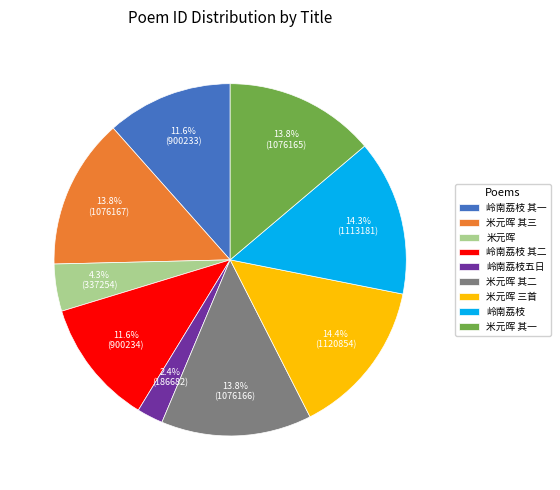

What portion of the pie excludes 米元晖 其二?

86.2%